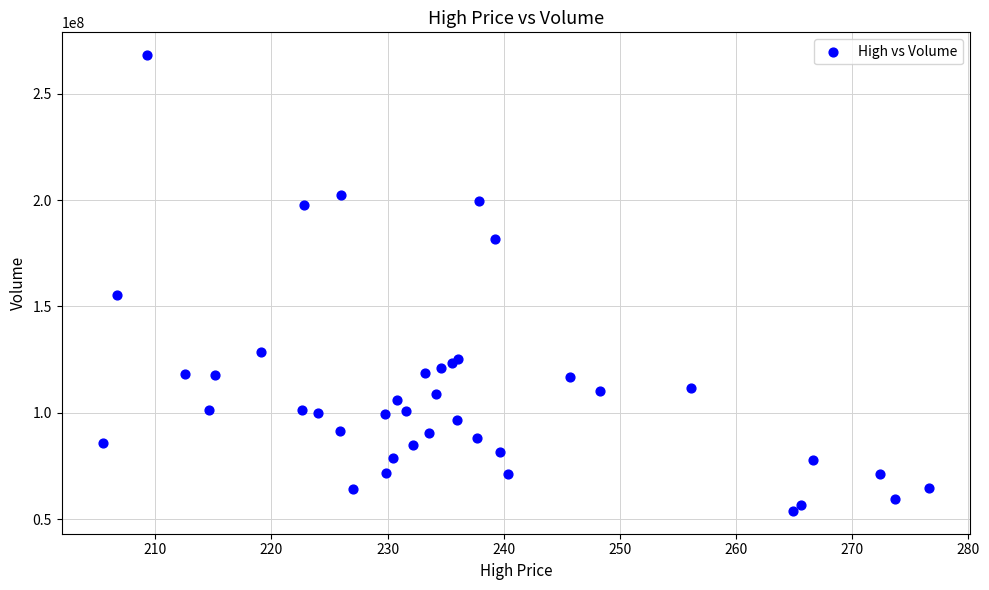

What Y value in the scatter plot is closest to 161030400?

155361000